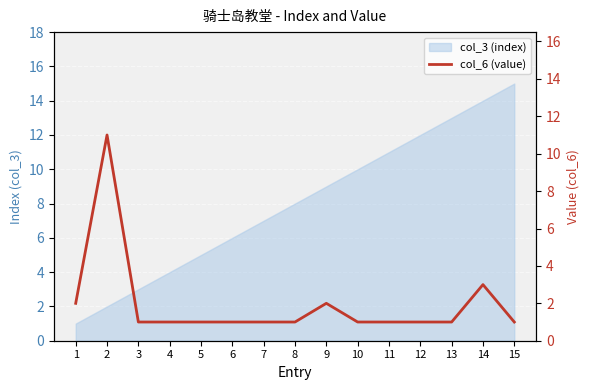

At which category does the data reach its first local peak?

2